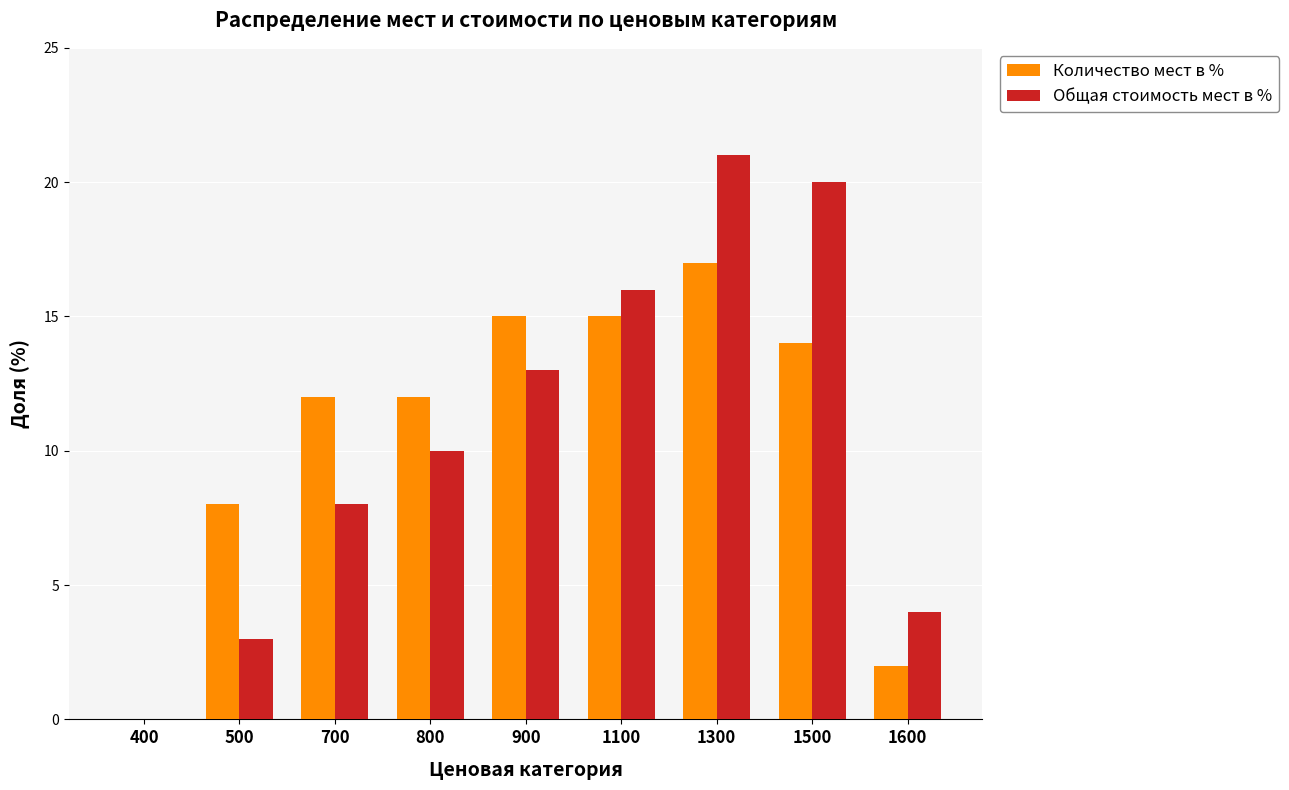

Which series changed the most between 400 and 800?

Количество мест в %